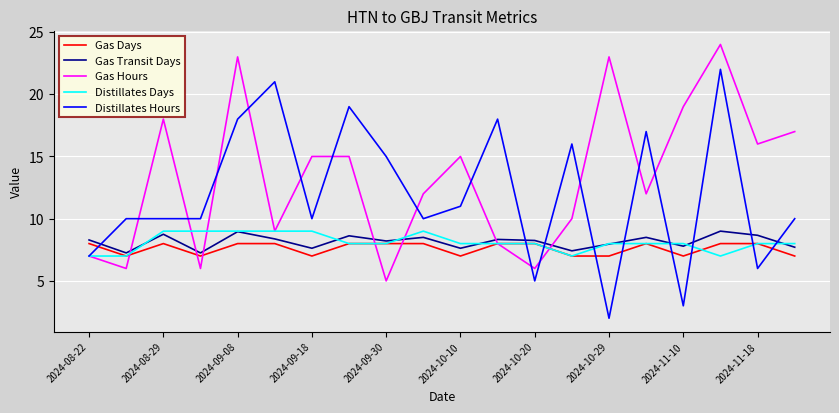

What are all the series names shown in the legend?

Gas Days, Gas Transit Days, Gas Hours, Distillates Days, Distillates Hours